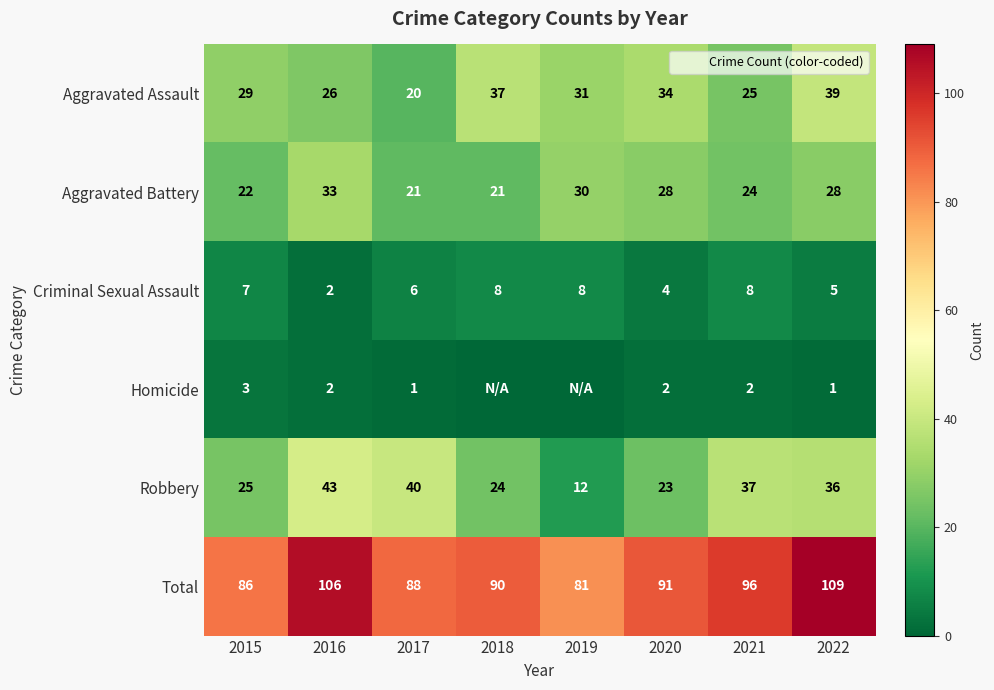

Is the value of Total at 2017 greater than the value of Aggravated Assault at 2019?

Yes